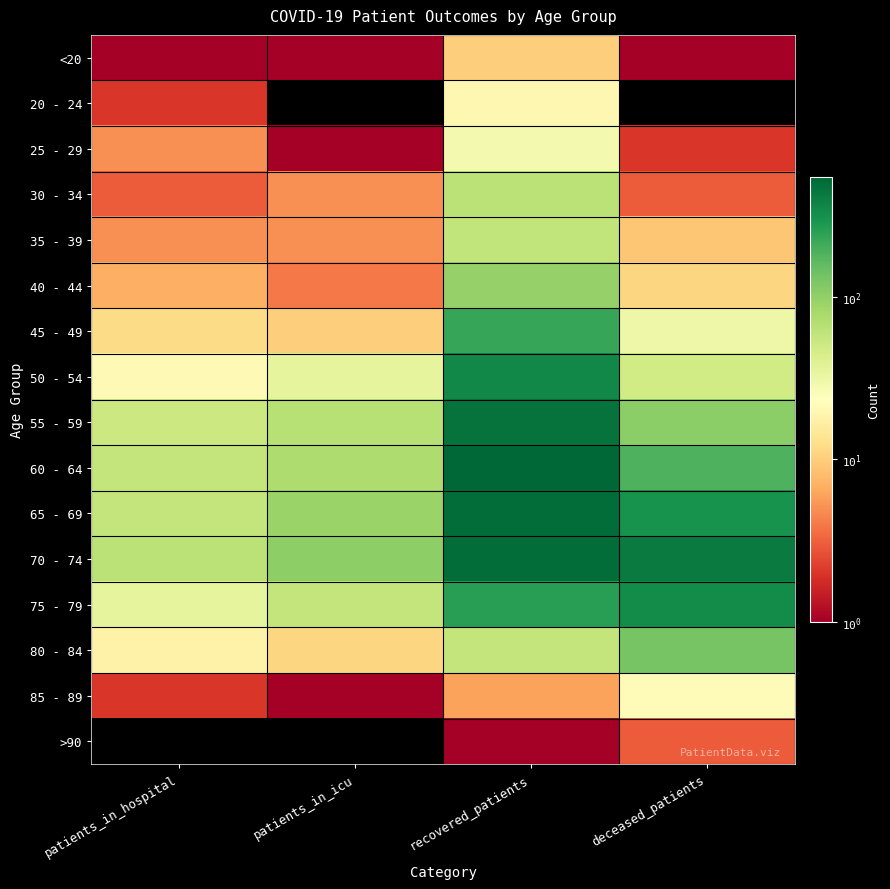

Which series has the largest total across all categories?

70 - 74